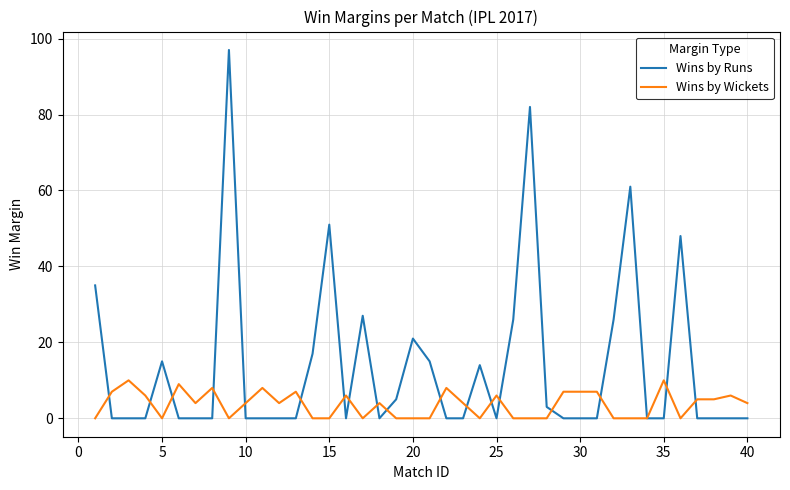

Rank the series by their average value, from highest to lowest.

Wins by Runs, Wins by Wickets